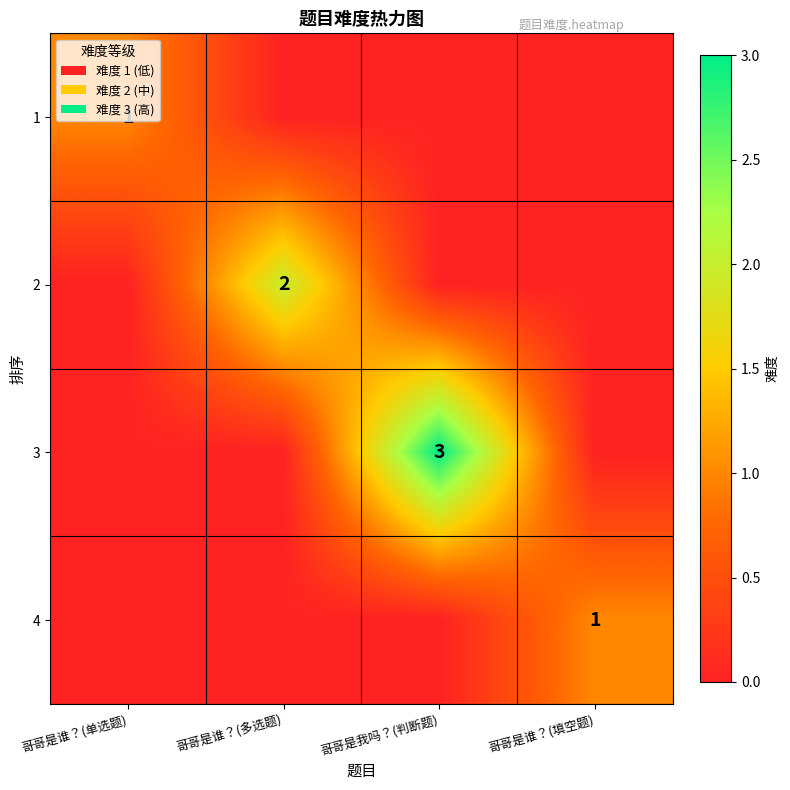

Is it true that 1 equals 0 at 哥哥是谁？(单选题)?

False